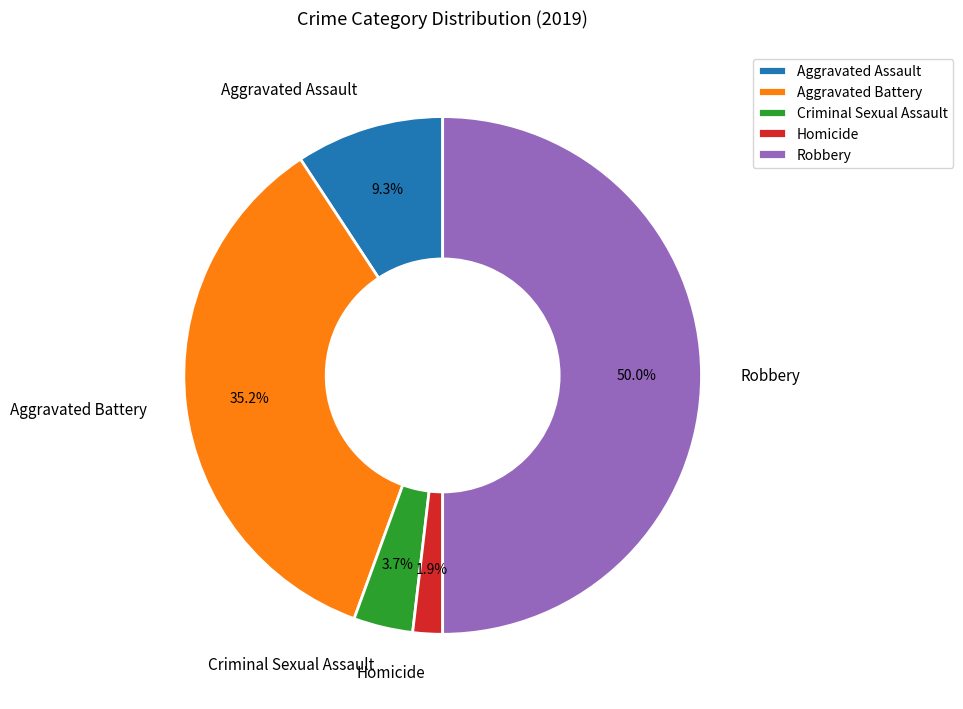

Does Aggravated Battery represent more than half of the total?

No